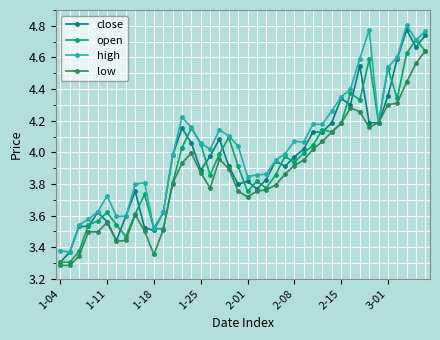

True or false: open has more than 2 points higher than both neighbors.

True